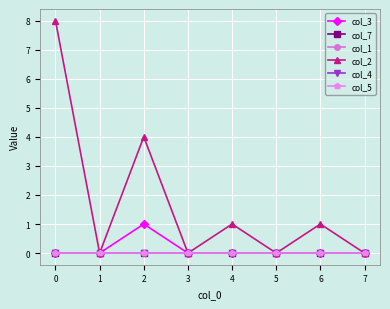

True or false: col_7 has a value of 0 at 5.

True